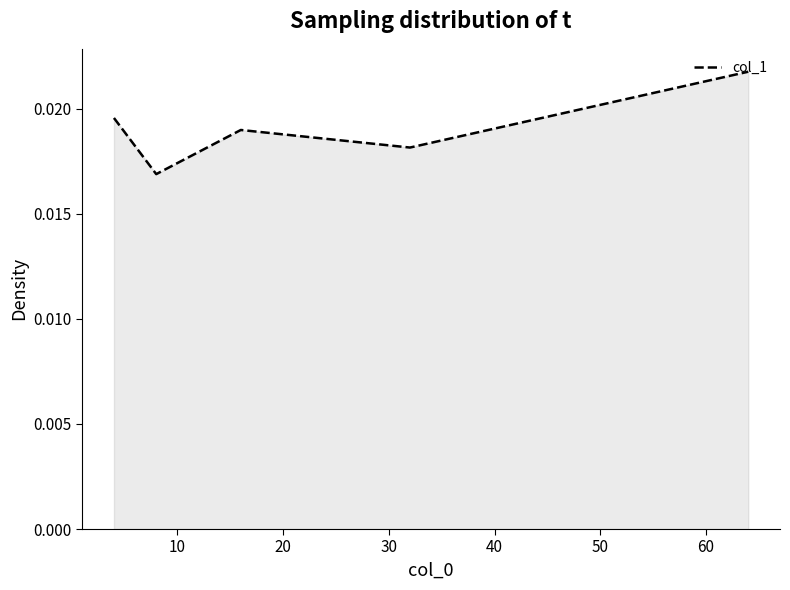

How many lines are shown in the chart?

1